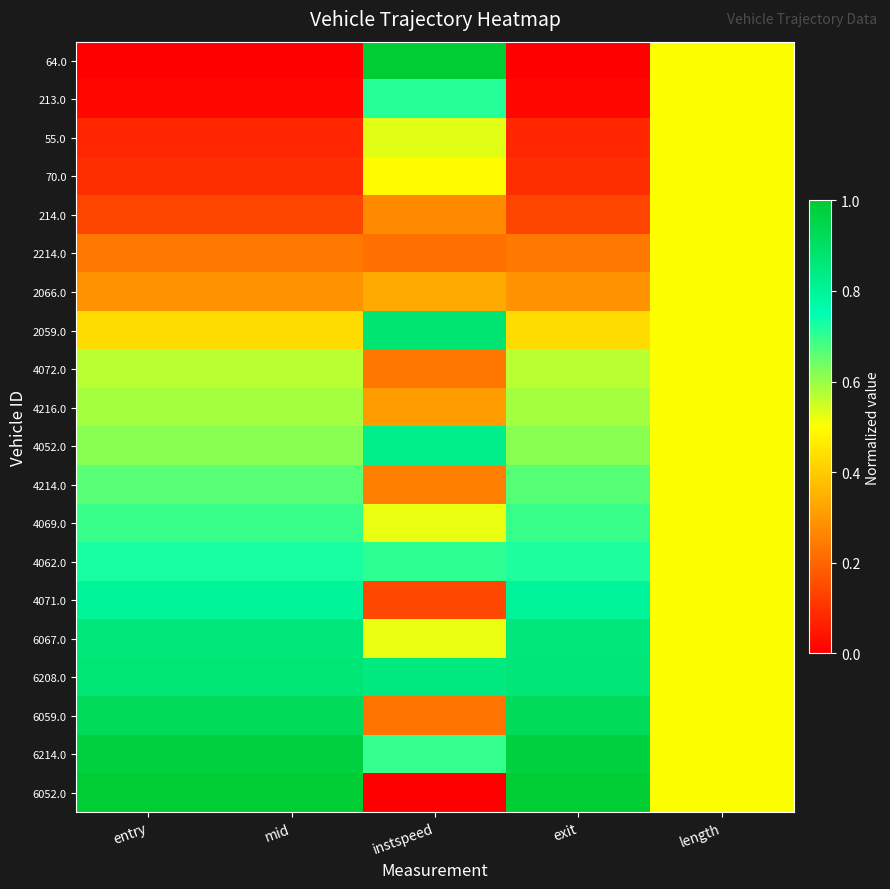

Which series has the largest range (max minus min)?

64.0